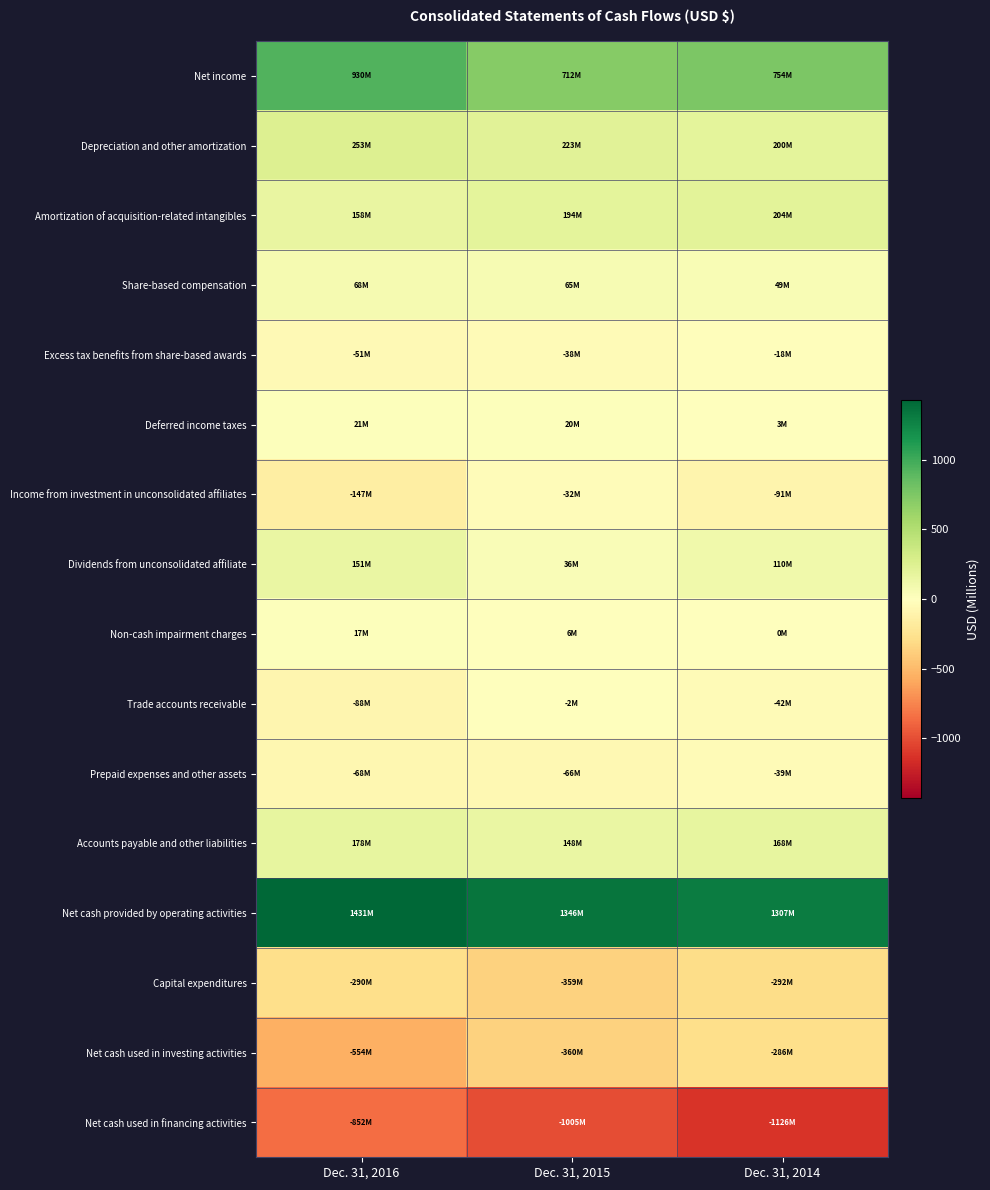

Reading left to right, what are all the values shown in this chart?

Net income: Dec. 31, 2016=930	Dec. 31, 2015=712	Dec. 31, 2014=754
Depreciation and other amortization: Dec. 31, 2016=253	Dec. 31, 2015=223	Dec. 31, 2014=200
Amortization of acquisition-related intangibles: Dec. 31, 2016=158	Dec. 31, 2015=194	Dec. 31, 2014=204
Share-based compensation: Dec. 31, 2016=68	Dec. 31, 2015=65	Dec. 31, 2014=49
Excess tax benefits from share-based awards: Dec. 31, 2016=-51	Dec. 31, 2015=-38	Dec. 31, 2014=-18
Deferred income taxes: Dec. 31, 2016=21	Dec. 31, 2015=20	Dec. 31, 2014=3
Income from investment in unconsolidated affiliates: Dec. 31, 2016=-147	Dec. 31, 2015=-32	Dec. 31, 2014=-91
Dividends from unconsolidated affiliate: Dec. 31, 2016=151	Dec. 31, 2015=36	Dec. 31, 2014=110
Non-cash impairment charges: Dec. 31, 2016=17	Dec. 31, 2015=6	Dec. 31, 2014=0
Trade accounts receivable: Dec. 31, 2016=-88	Dec. 31, 2015=-2	Dec. 31, 2014=-42
Prepaid expenses and other assets: Dec. 31, 2016=-68	Dec. 31, 2015=-66	Dec. 31, 2014=-39
Accounts payable and other liabilities: Dec. 31, 2016=178	Dec. 31, 2015=148	Dec. 31, 2014=168
Net cash provided by operating activities: Dec. 31, 2016=1431	Dec. 31, 2015=1346	Dec. 31, 2014=1307
Capital expenditures: Dec. 31, 2016=-290	Dec. 31, 2015=-359	Dec. 31, 2014=-292
Net cash used in investing activities: Dec. 31, 2016=-554	Dec. 31, 2015=-360	Dec. 31, 2014=-286
Net cash used in financing activities: Dec. 31, 2016=-852	Dec. 31, 2015=-1005	Dec. 31, 2014=-1126